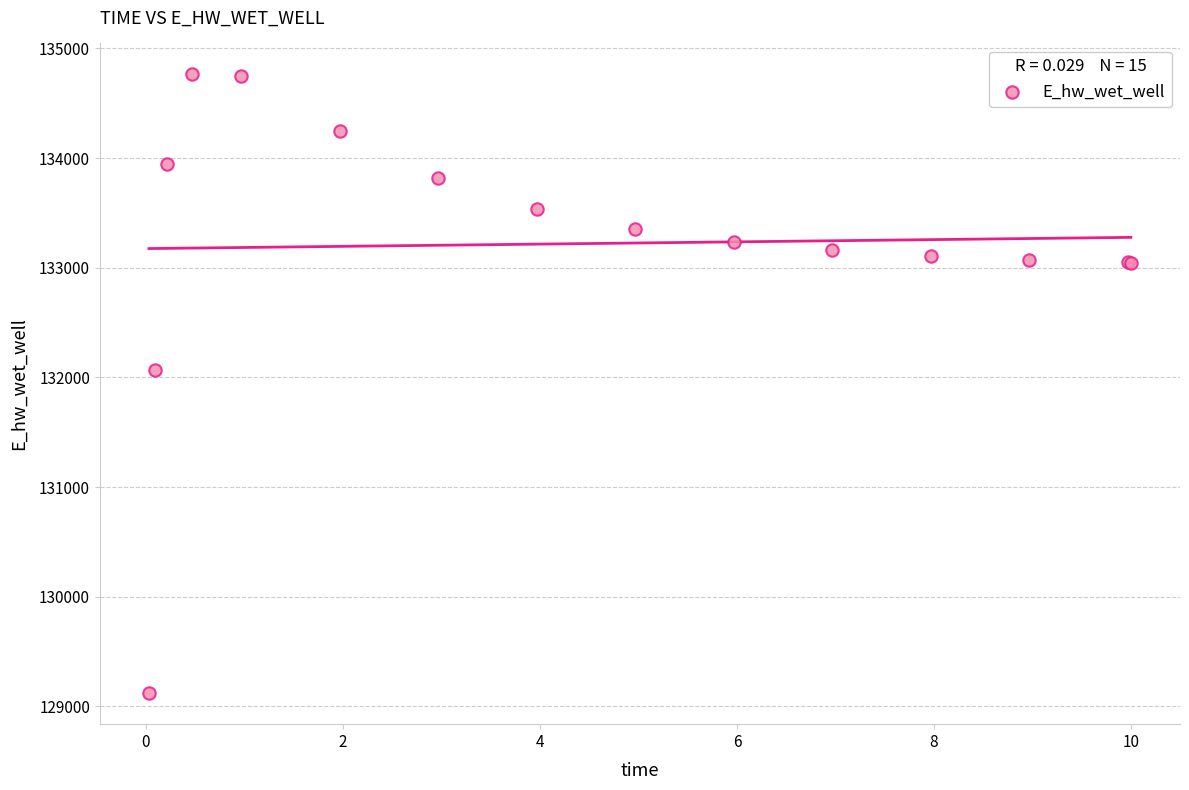

What Y value in the scatter plot is closest to 131942?

132065.3